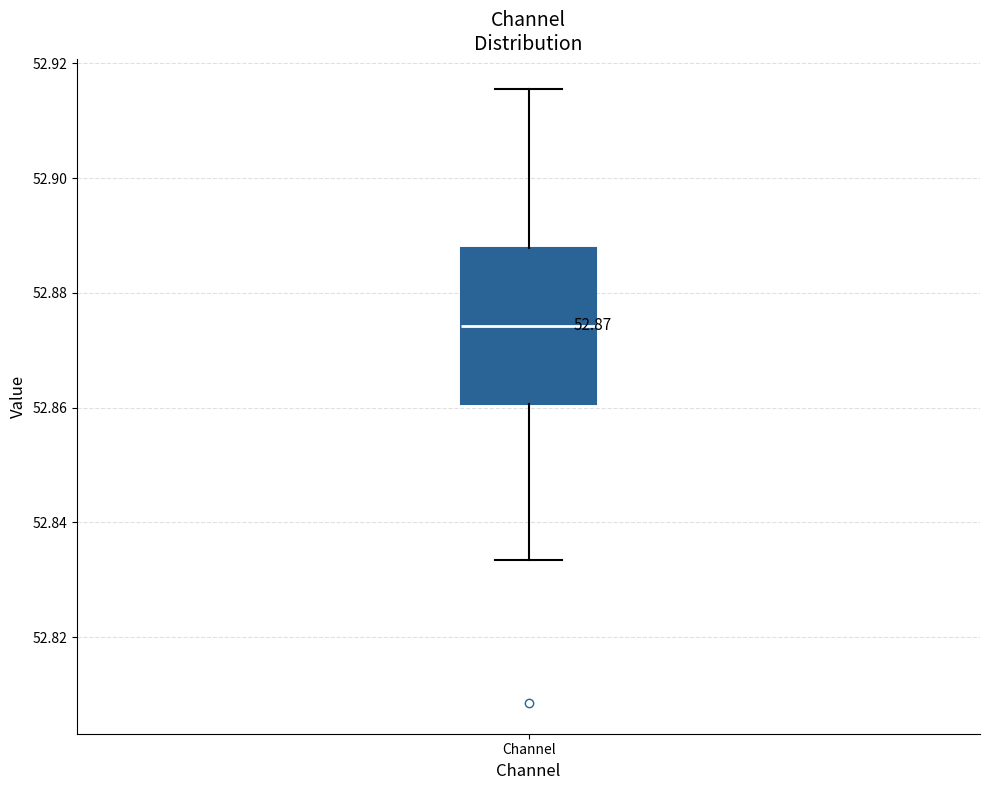

Read this box plot against the y-axis: the position of the median line, the range covered by the box, and the ends of both whiskers. The values are not printed on the chart, so give them approximately, as read against the axis.

median 52.874, box 52.860 to 52.888, whiskers 52.834 to 52.916